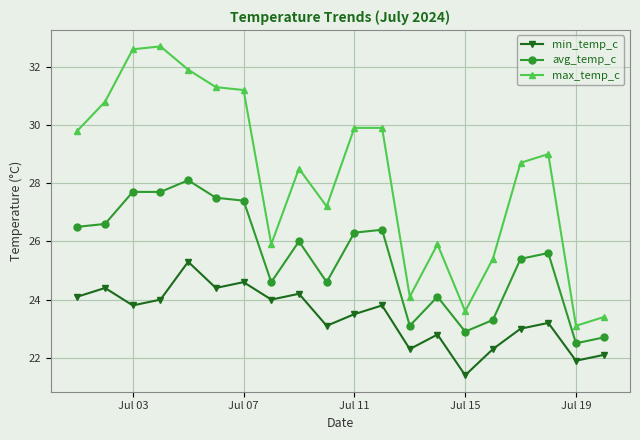

True or false: avg_temp_c has more than 2 points higher than both neighbors.

True